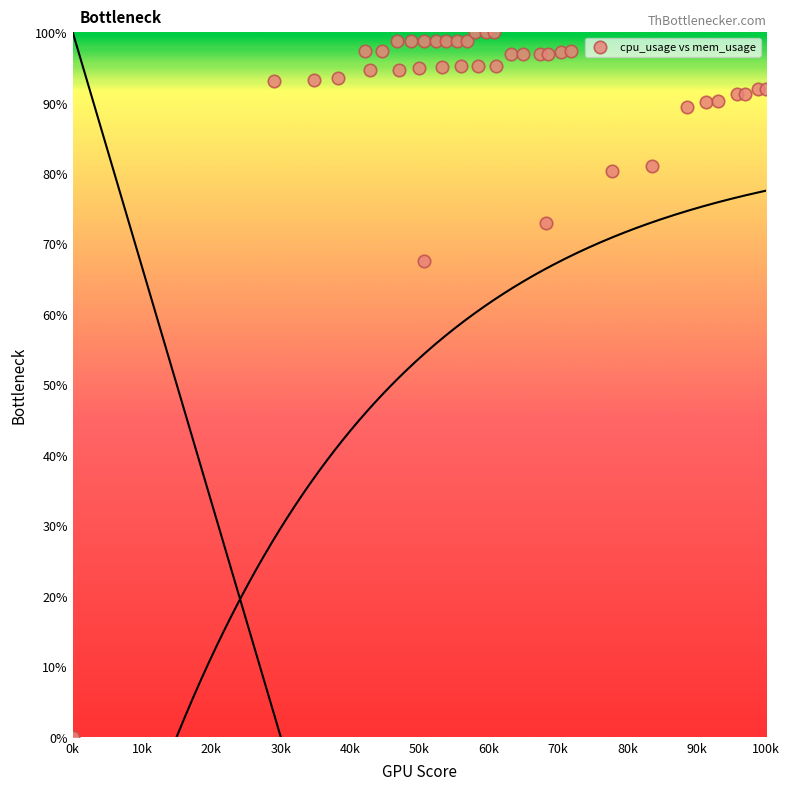

What is the range of Y values (max minus min)?

100.0